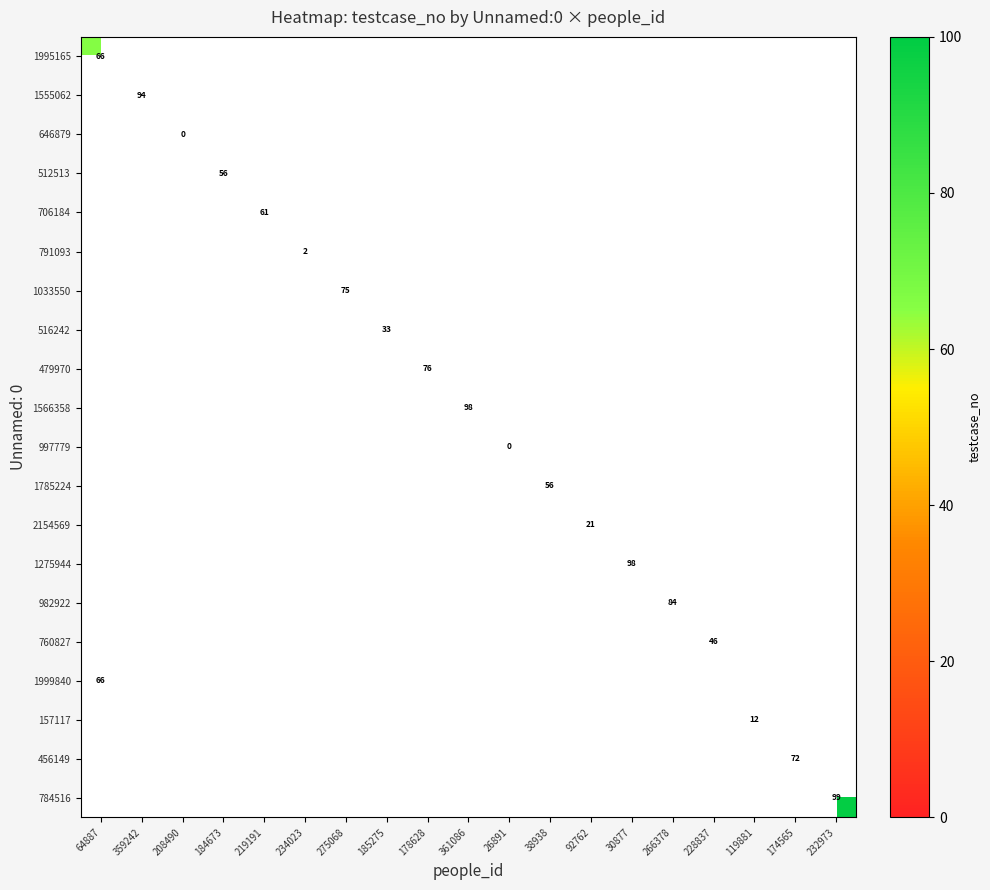

The value of 479970 at 178628 is 24. True or false?

False